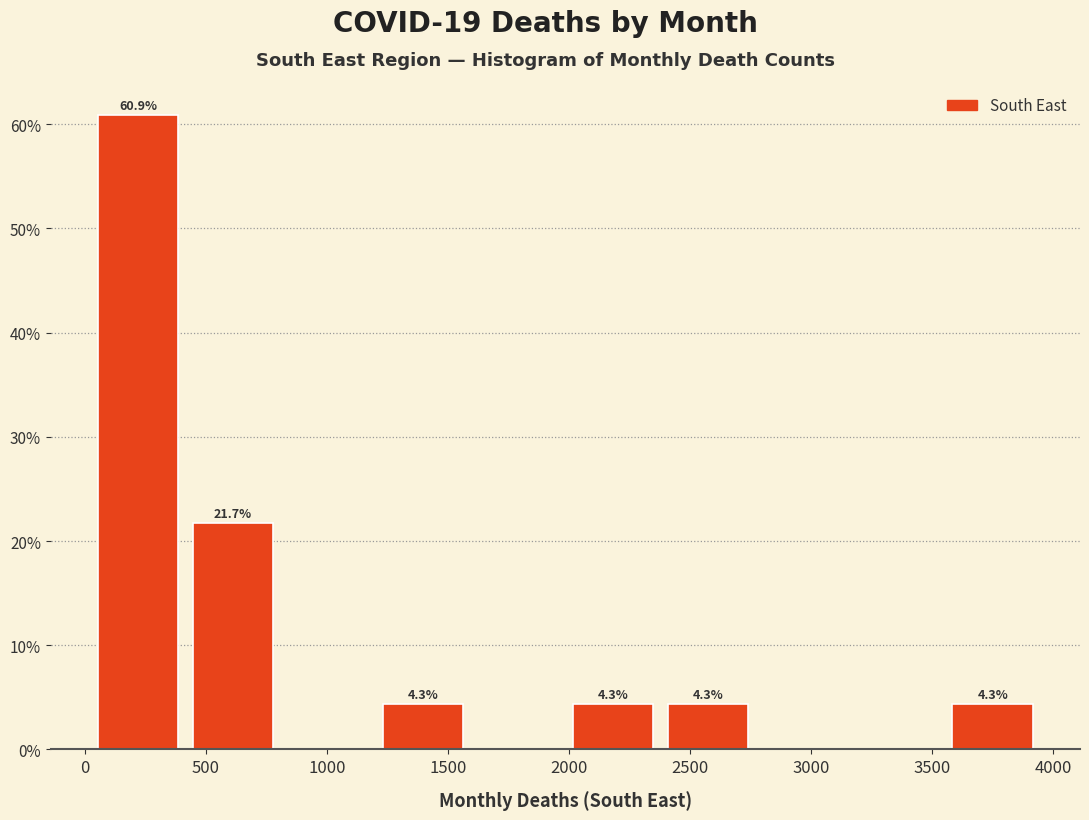

Which range on the x-axis has the tallest bar?

0 to 400